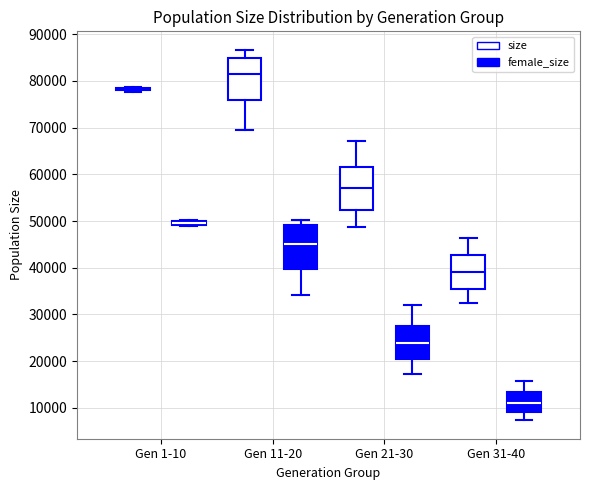

Where is the lower edge of the box for Gen 11-20 (size) on the y-axis? The values are not printed on the chart, so give them approximately, as read against the axis.

76000